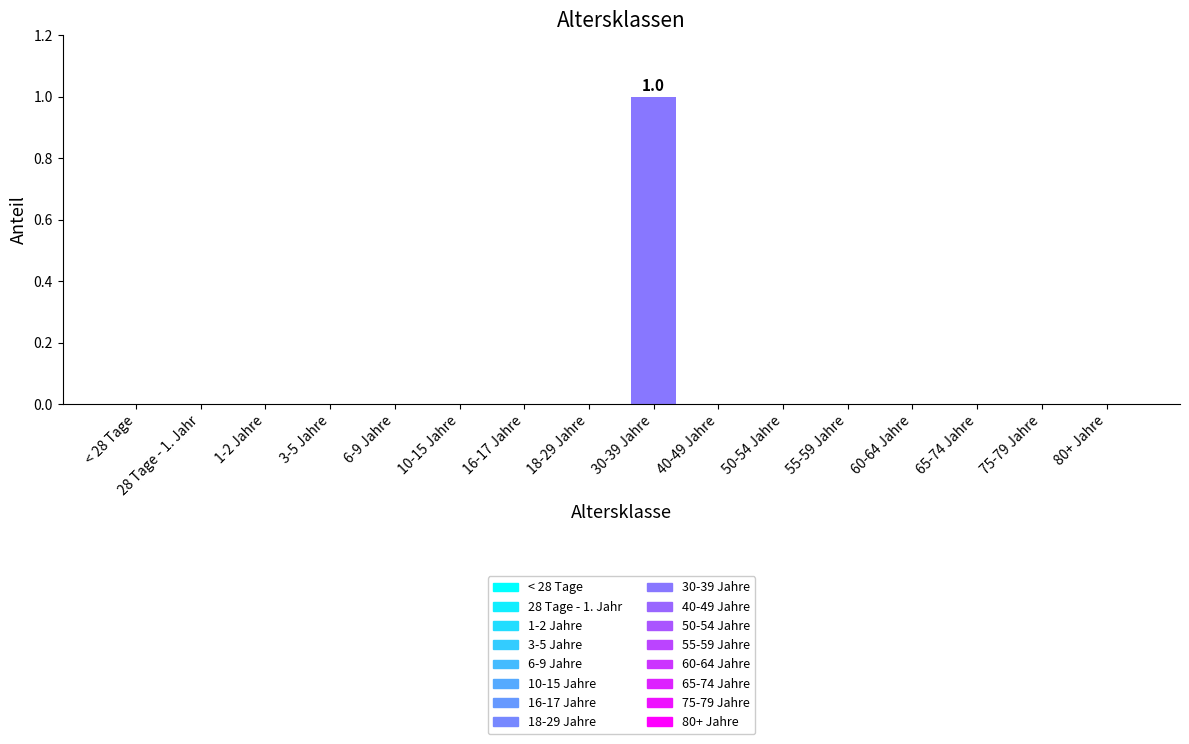

Which category has the highest value across all series?

30-39 Jahre